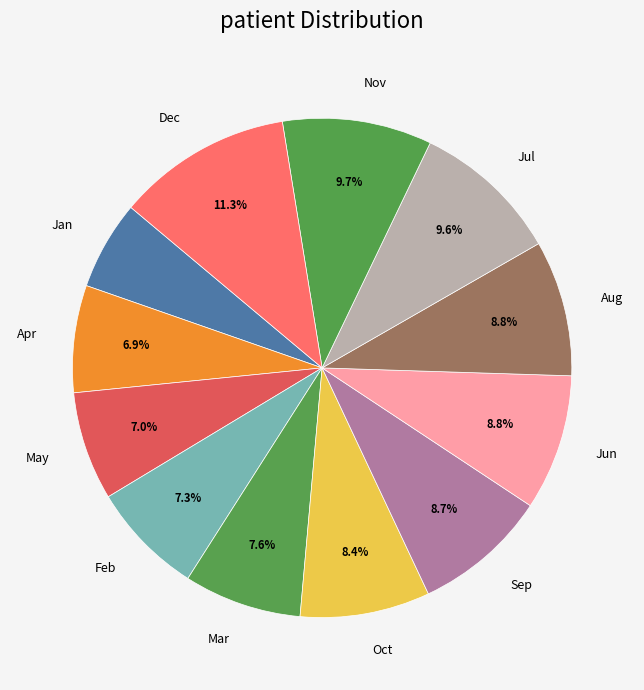

Count the number of slices in the pie.

12